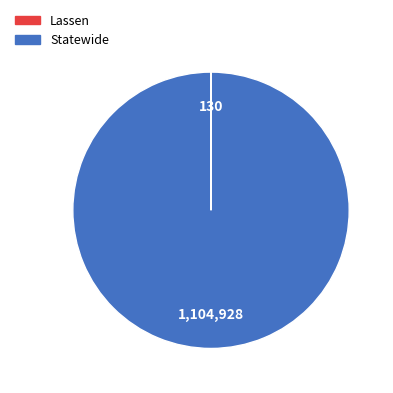

Does Statewide account for over 50% of the chart?

Yes